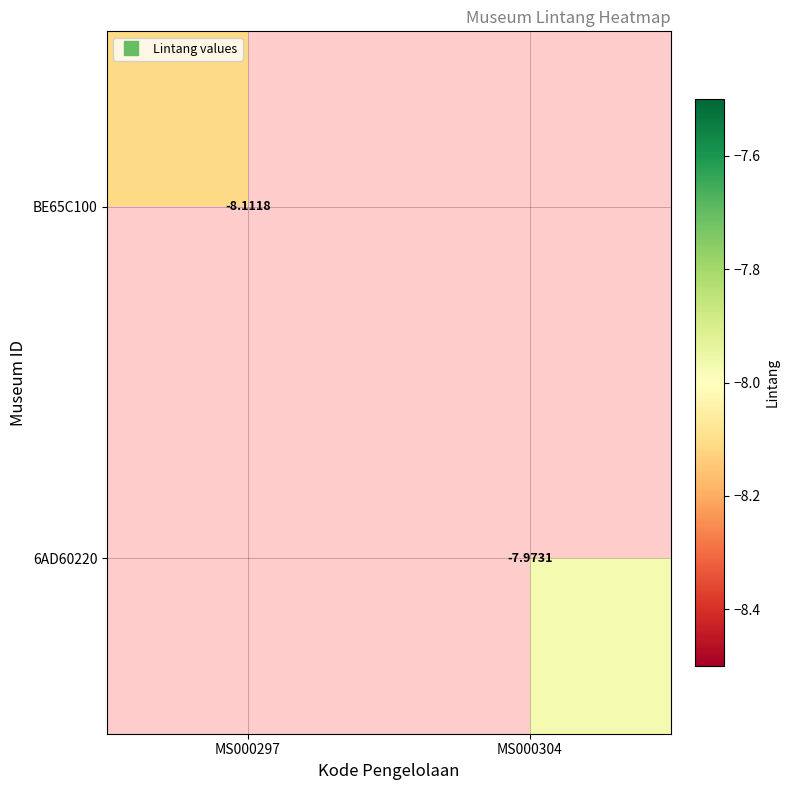

True or false: BE65C100 has a value of -8.1 at MS000297.

True